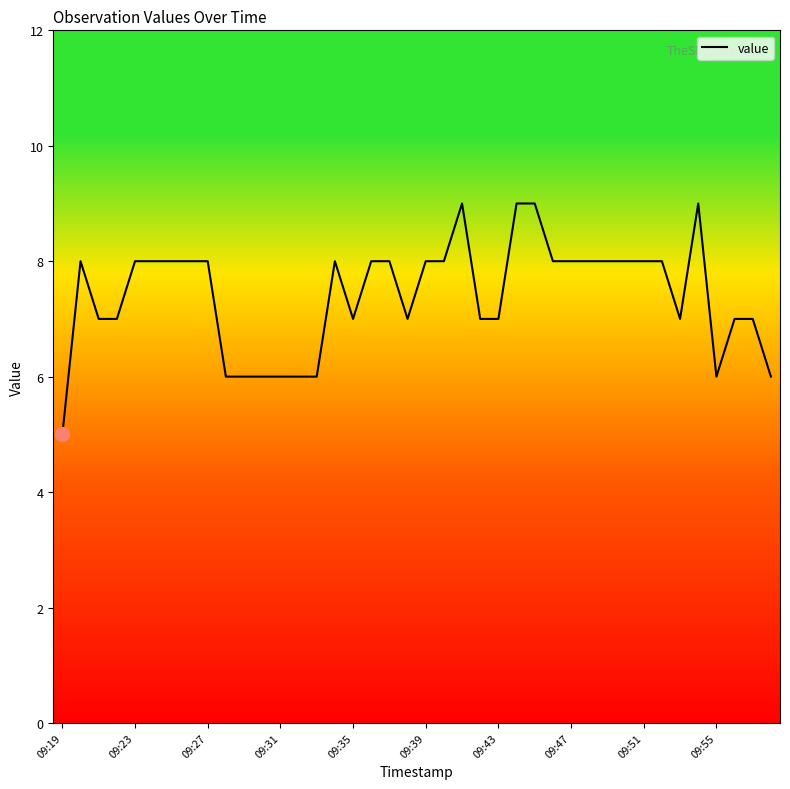

What is the difference between the maximum and minimum values?

4